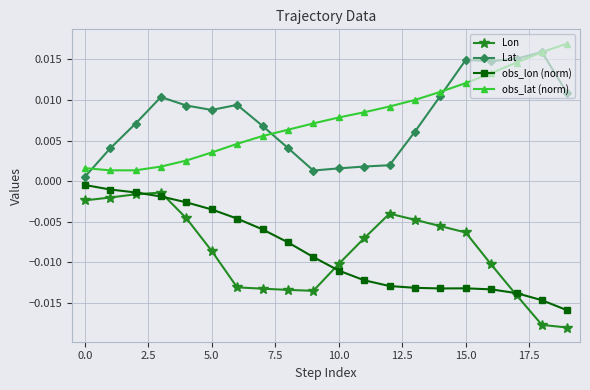

At how many categories does at least one series exceed 0?

20